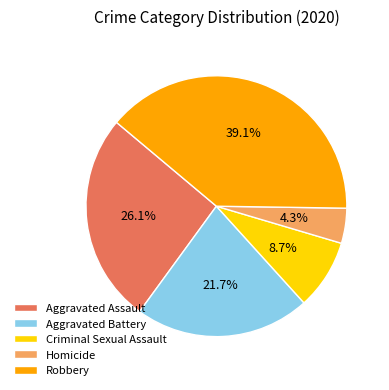

What percentage is the Robbery slice, to the nearest percent?

39%